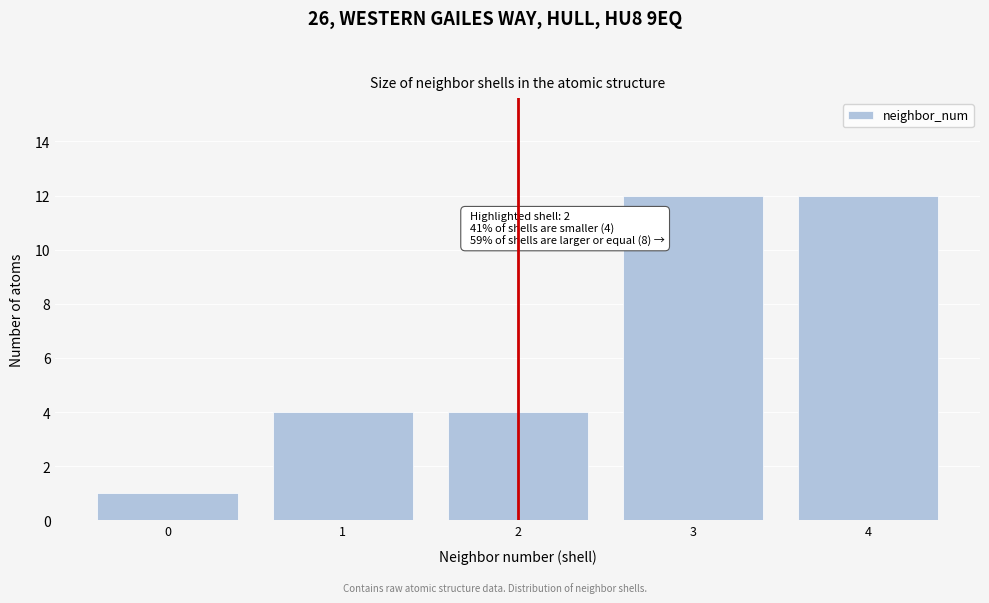

Reading right to left, extract all data points from this chart.

12	12	4	4	1